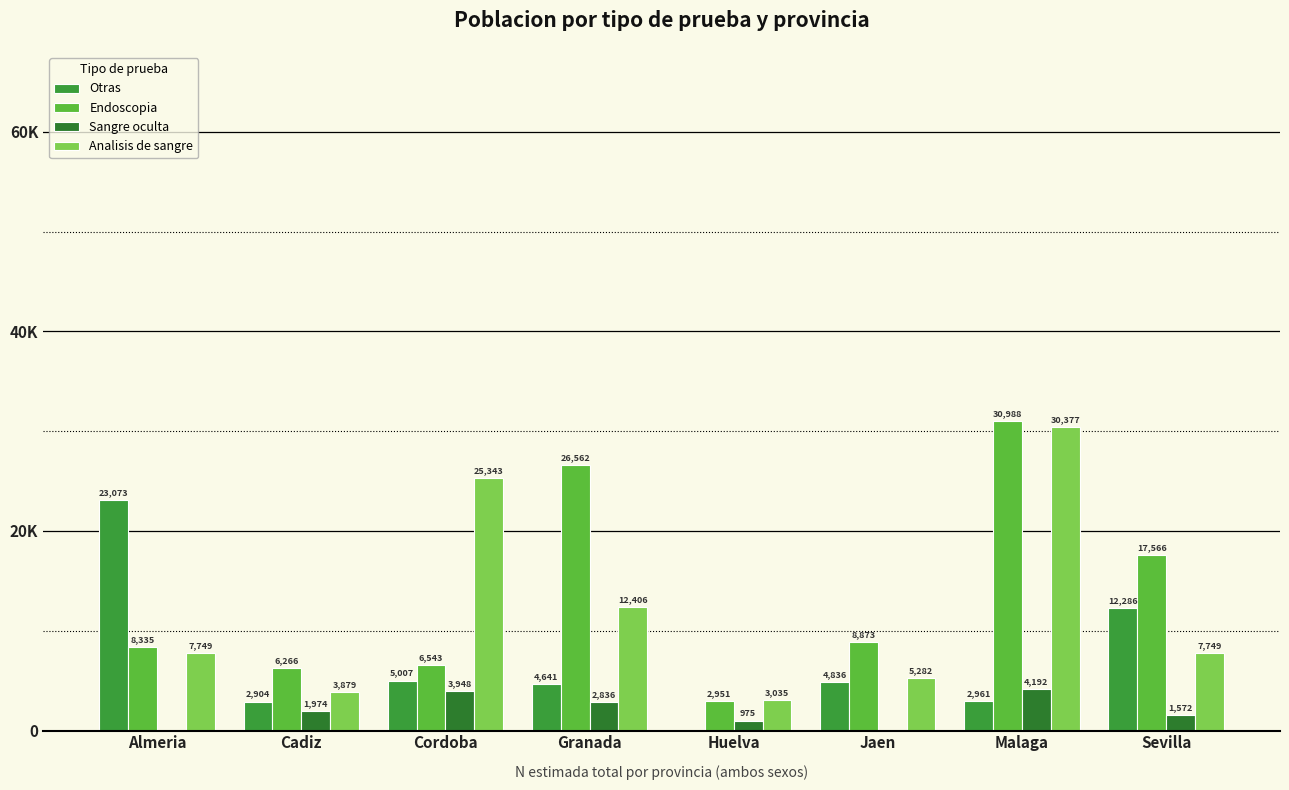

At how many categories does at least one series exceed 25261?

3